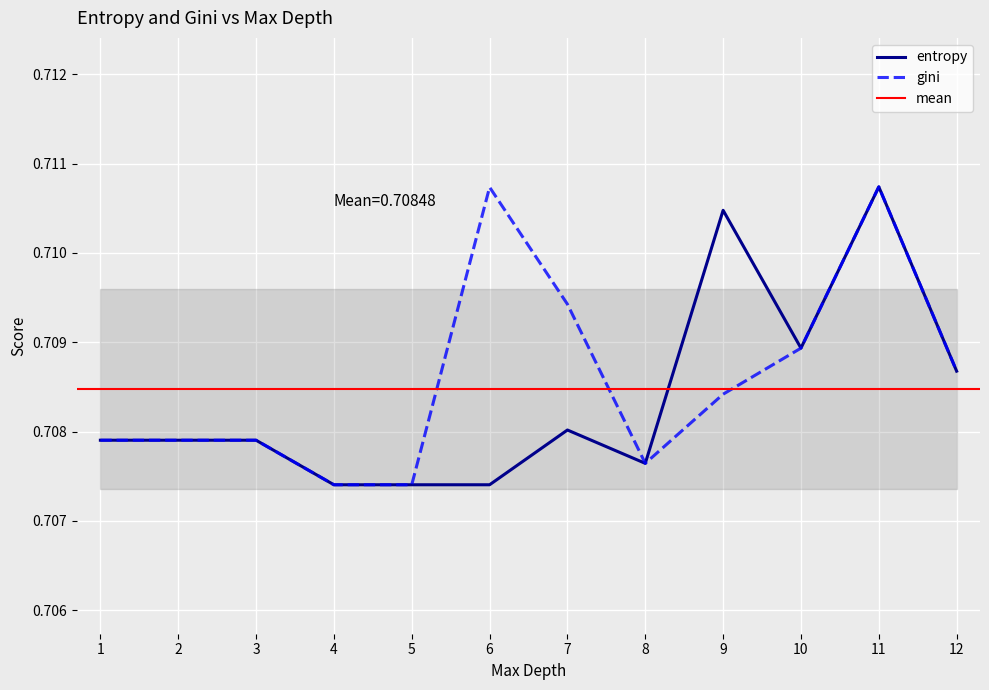

Between 8 and 9, which is larger?

9